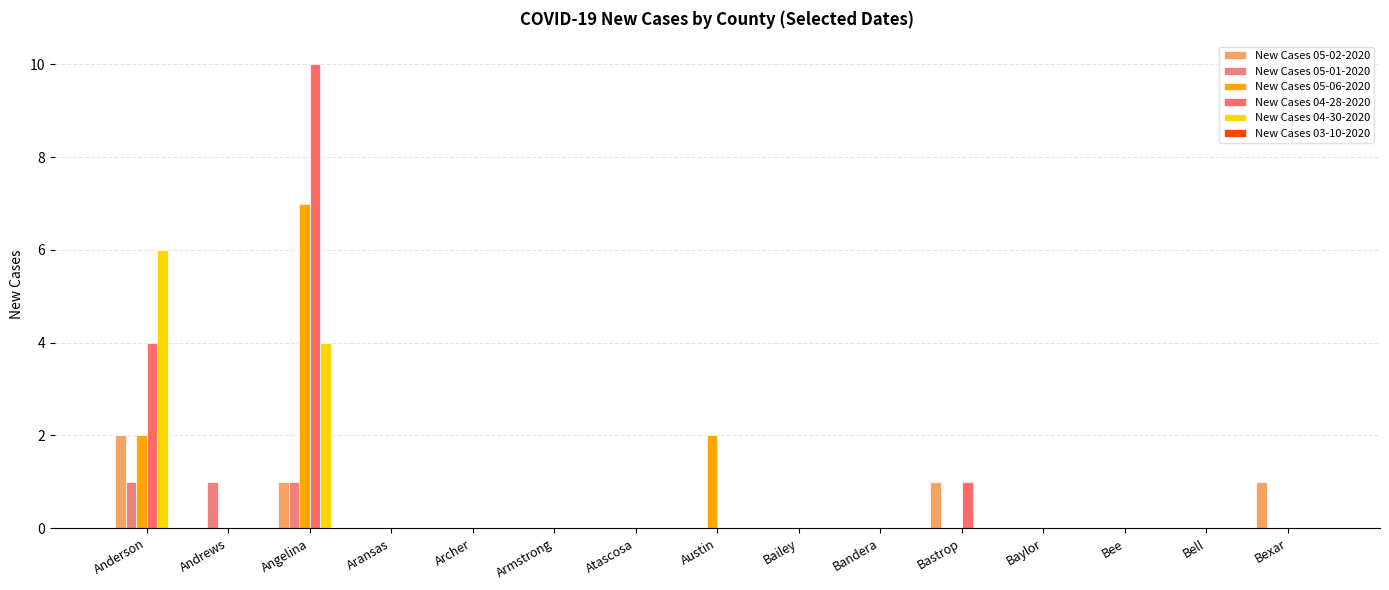

Reading right to left, list all the values displayed in this chart.

New Cases 05-02-2020: Bexar=1	Bell=0	Bee=0	Baylor=0	Bastrop=1	Bandera=0	Bailey=0	Austin=0	Atascosa=0	Armstrong=0	Archer=0	Aransas=0	Angelina=1	Andrews=0	Anderson=2
New Cases 05-01-2020: Bexar=0	Bell=0	Bee=0	Baylor=0	Bastrop=0	Bandera=0	Bailey=0	Austin=0	Atascosa=0	Armstrong=0	Archer=0	Aransas=0	Angelina=1	Andrews=1	Anderson=1
New Cases 05-06-2020: Bexar=0	Bell=0	Bee=0	Baylor=0	Bastrop=0	Bandera=0	Bailey=0	Austin=2	Atascosa=0	Armstrong=0	Archer=0	Aransas=0	Angelina=7	Andrews=0	Anderson=2
New Cases 04-28-2020: Bexar=0	Bell=0	Bee=0	Baylor=0	Bastrop=1	Bandera=0	Bailey=0	Austin=0	Atascosa=0	Armstrong=0	Archer=0	Aransas=0	Angelina=10	Andrews=0	Anderson=4
New Cases 04-30-2020: Bexar=0	Bell=0	Bee=0	Baylor=0	Bastrop=0	Bandera=0	Bailey=0	Austin=0	Atascosa=0	Armstrong=0	Archer=0	Aransas=0	Angelina=4	Andrews=0	Anderson=6
New Cases 03-10-2020: Bexar=0	Bell=0	Bee=0	Baylor=0	Bastrop=0	Bandera=0	Bailey=0	Austin=0	Atascosa=0	Armstrong=0	Archer=0	Aransas=0	Angelina=0	Andrews=0	Anderson=0